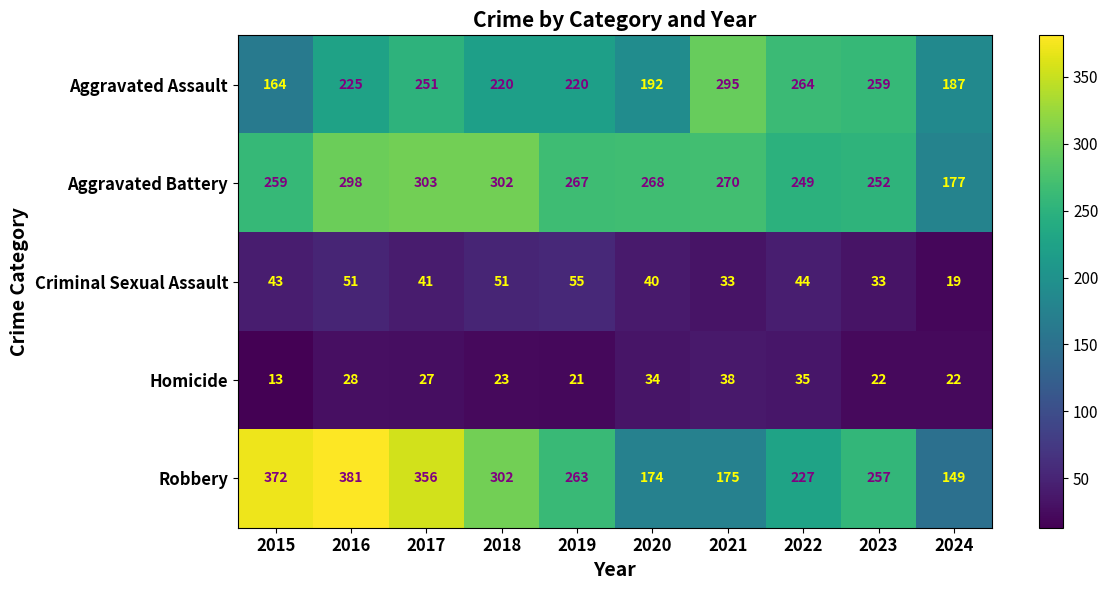

What is the maximum value shown in the chart?

381